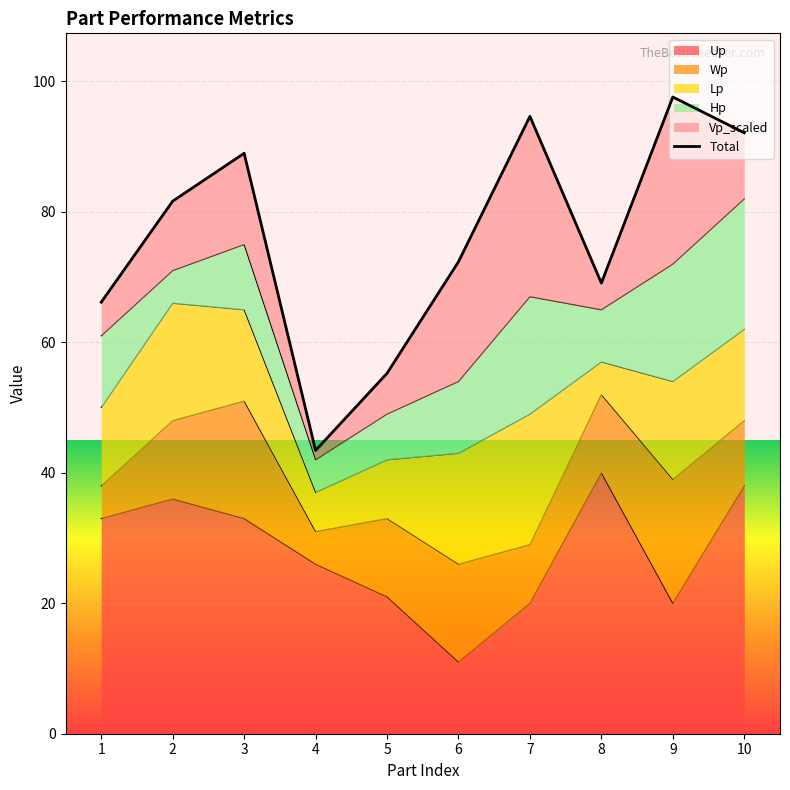

What is the average value?

76.1